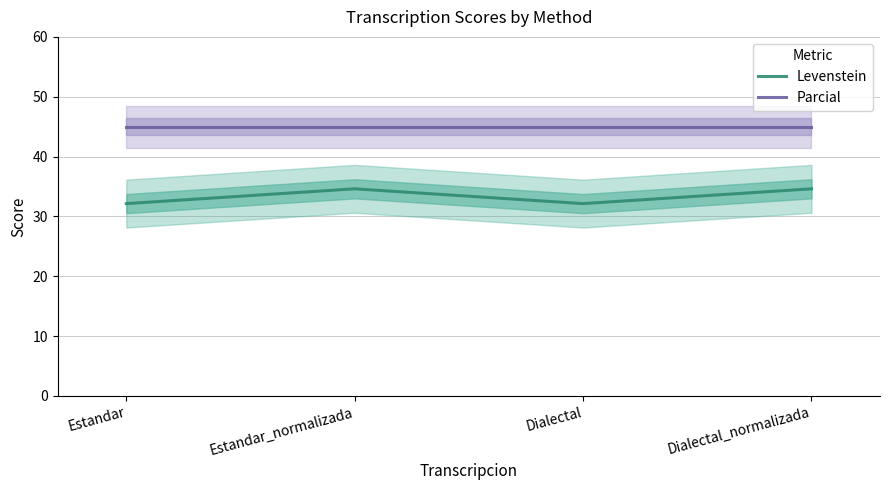

List the series in order of their peak value, highest first.

Parcial, Levenstein